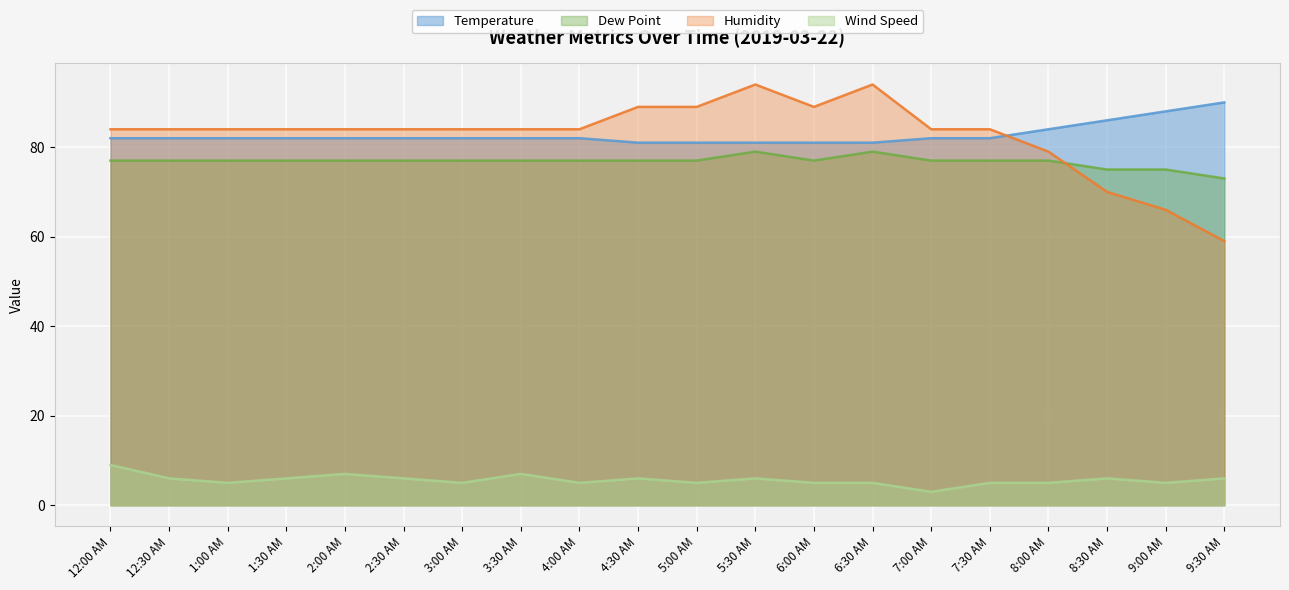

What is the approximate value of Wind Speed at 3:30 AM?

7